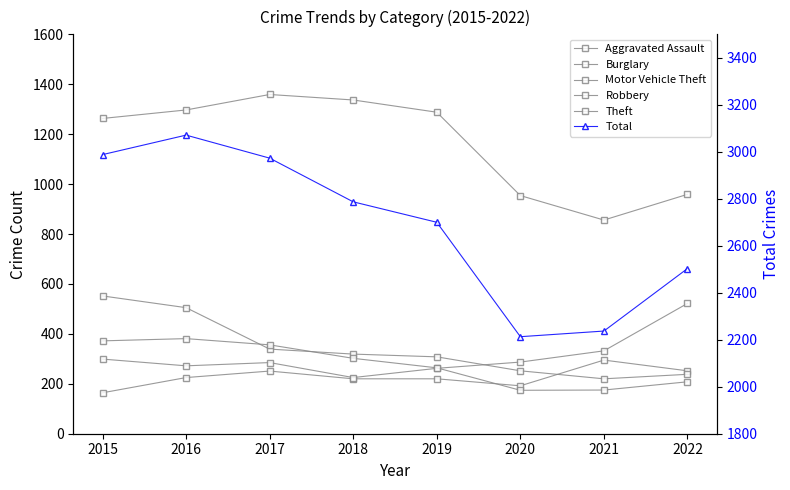

List the series in order of their peak value, lowest first.

Aggravated Assault, Robbery, Motor Vehicle Theft, Burglary, Theft, Total